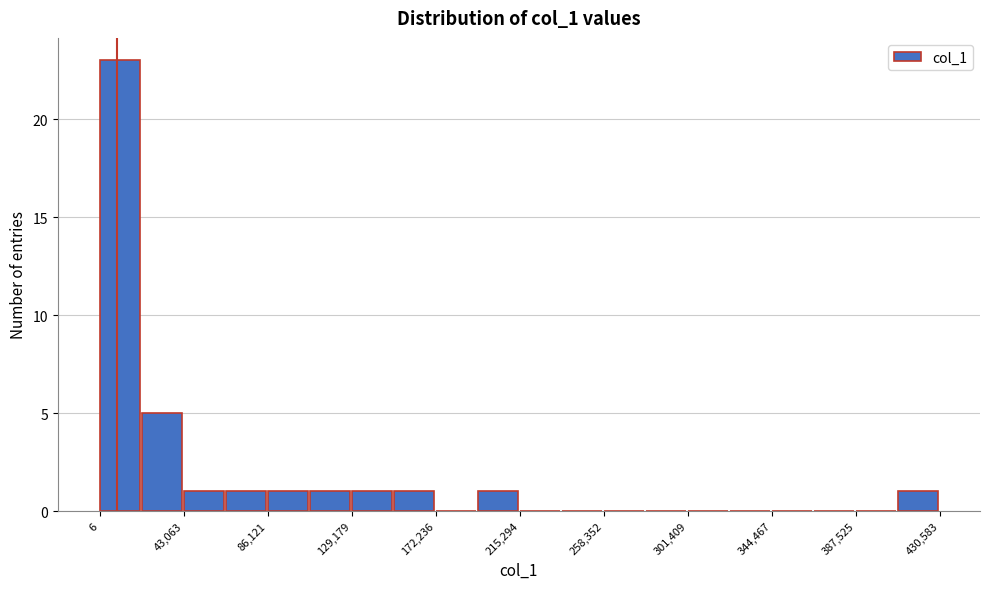

Which range on the x-axis has the tallest bar?

0 to 20000